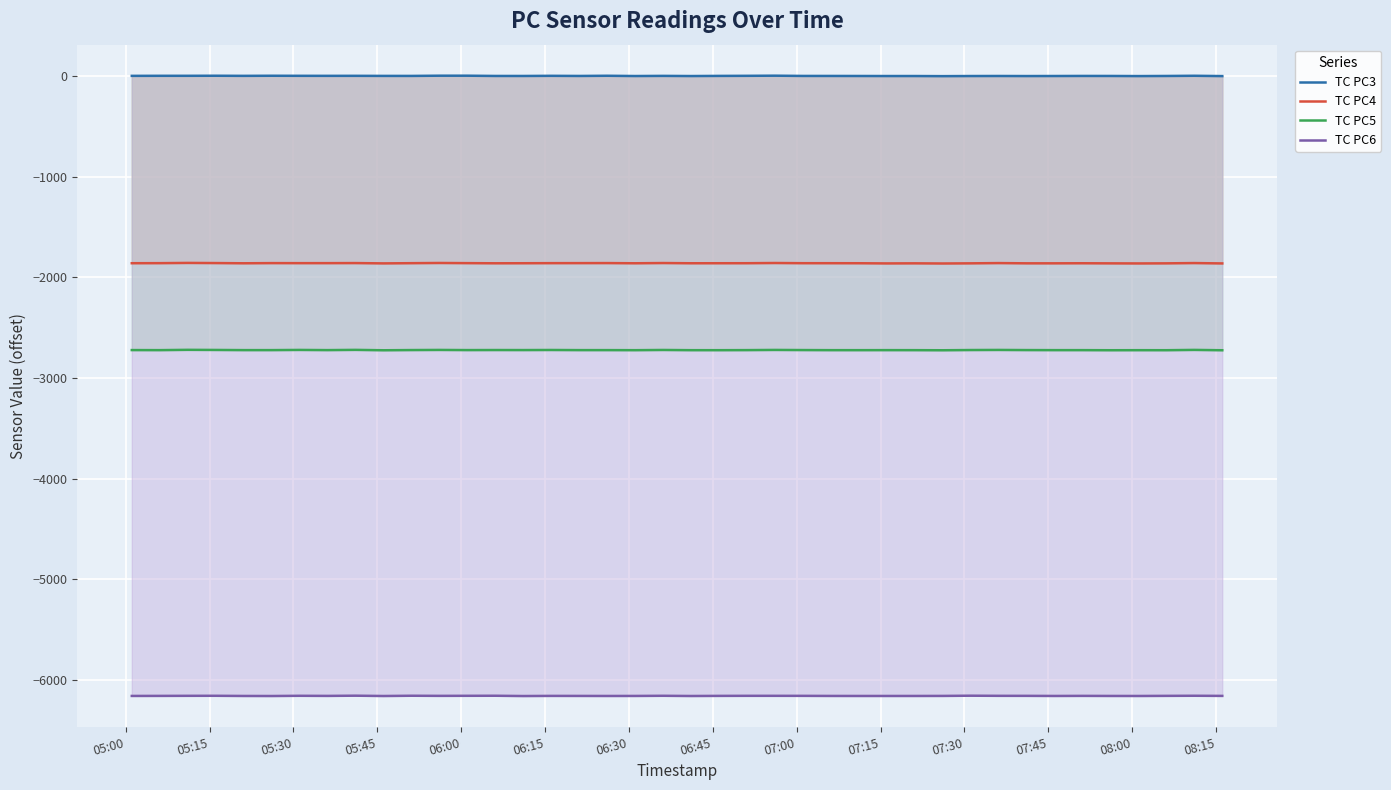

True or false: TC PC4 and TC PC3 intersect in this chart.

False